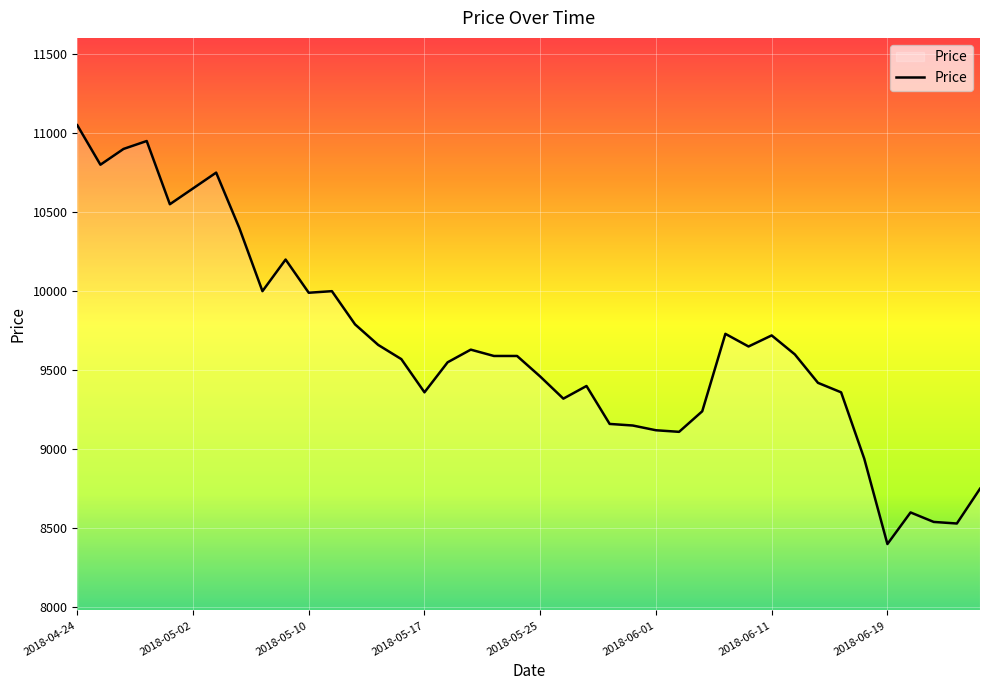

What is the difference between the maximum and minimum values?

2650